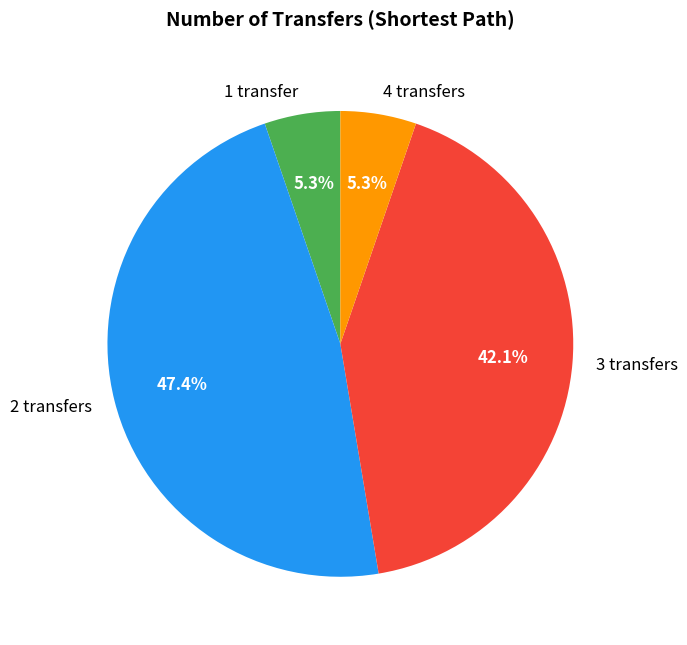

Is it true that 2 transfers is 47% of the pie?

True